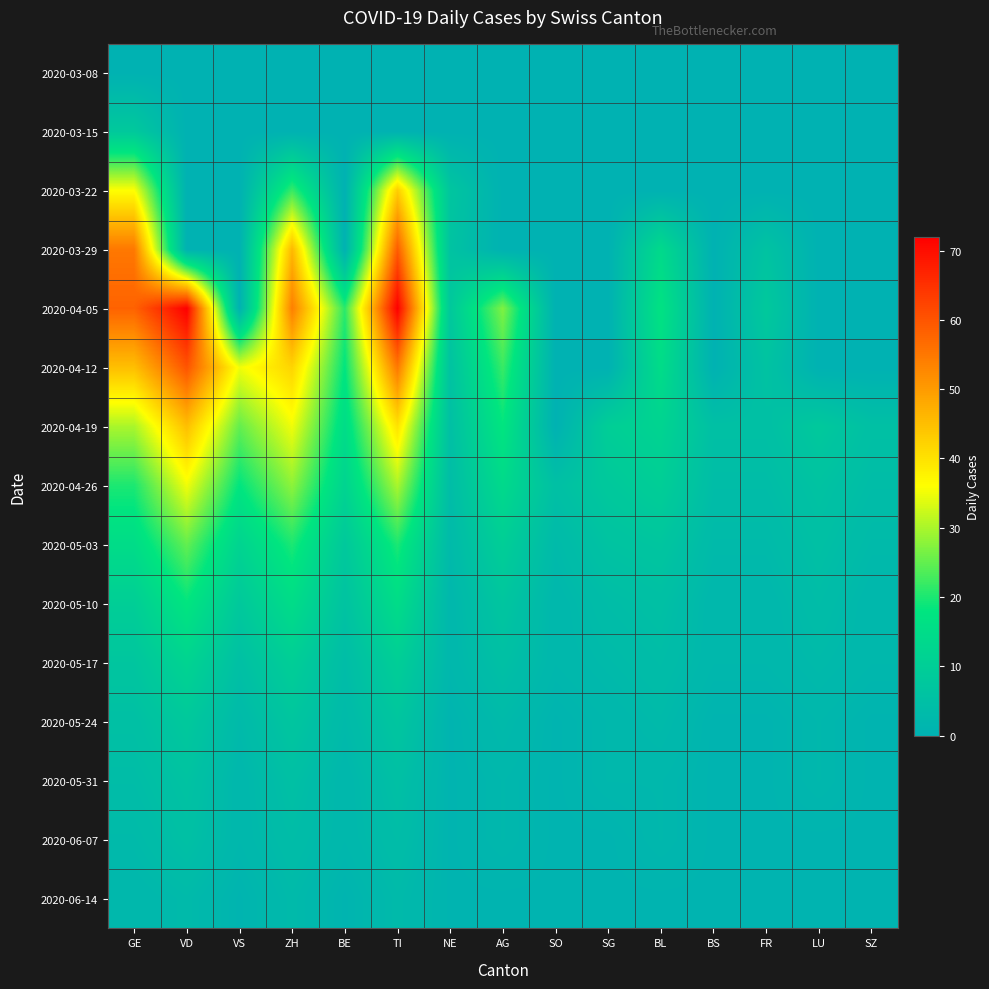

What is the difference between the highest and lowest values at AG?

27